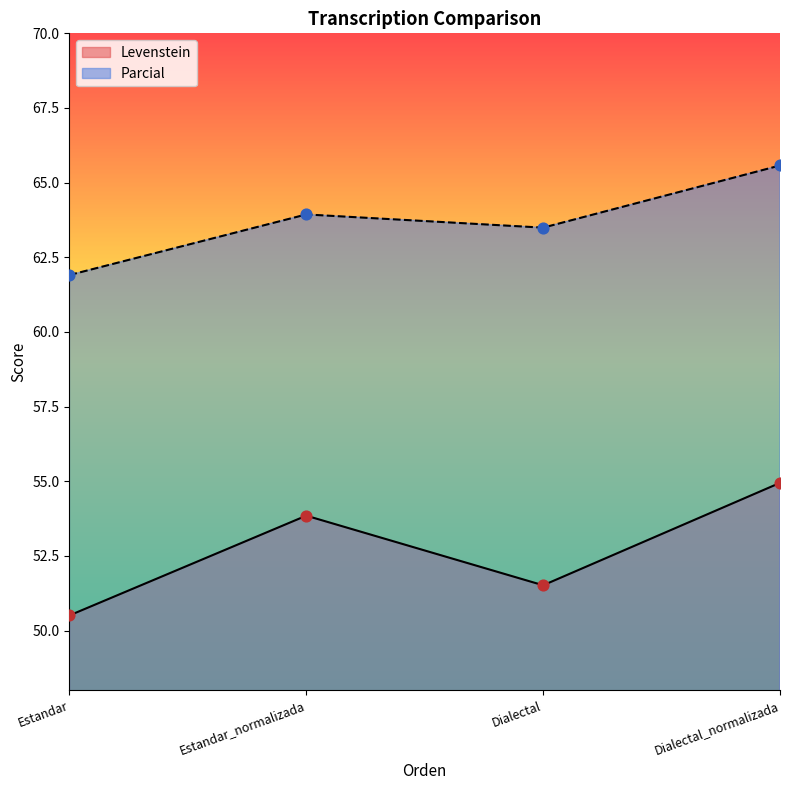

At which category is the sum across all series the highest?

Dialectal_normalizada